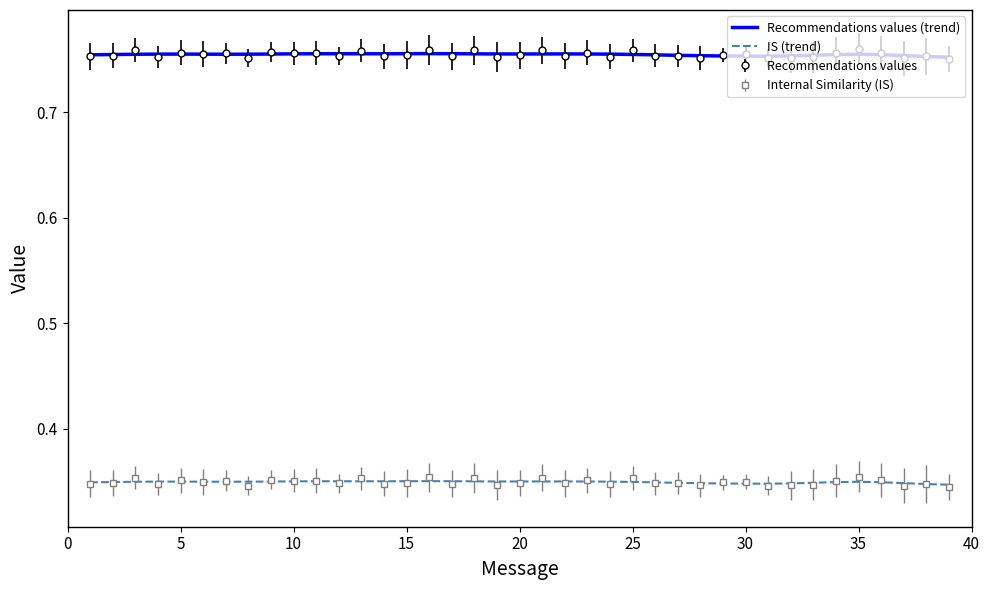

True or false: Internal Similarity (IS) and Recommendations values intersect in this chart.

False